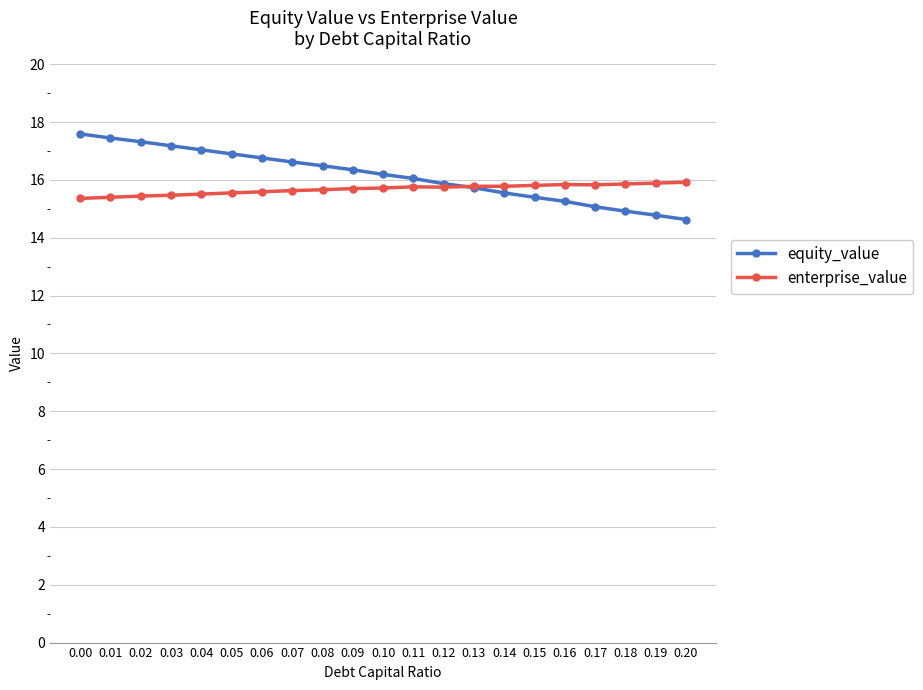

True or false: enterprise_value has more than 0 interior local peaks.

True